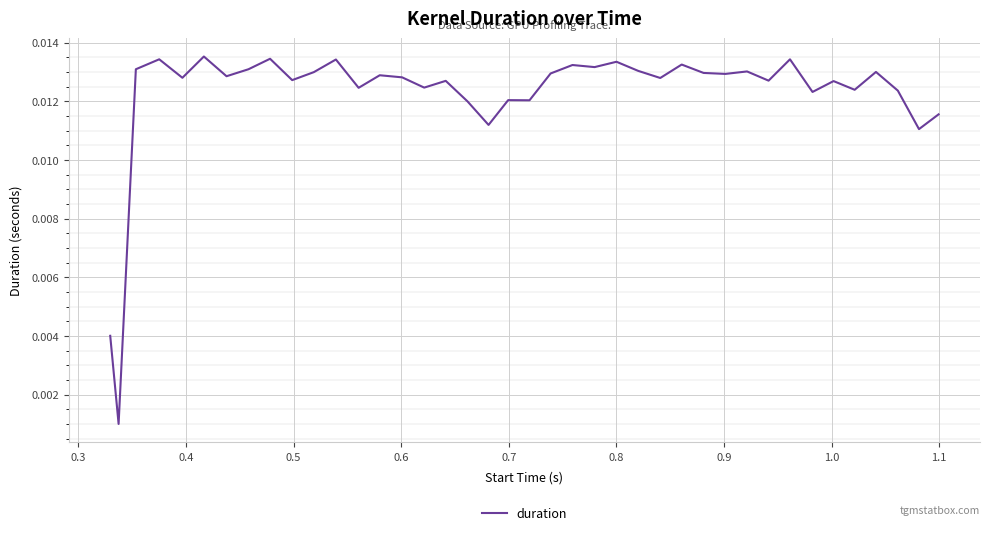

How many lines are shown in the chart?

1